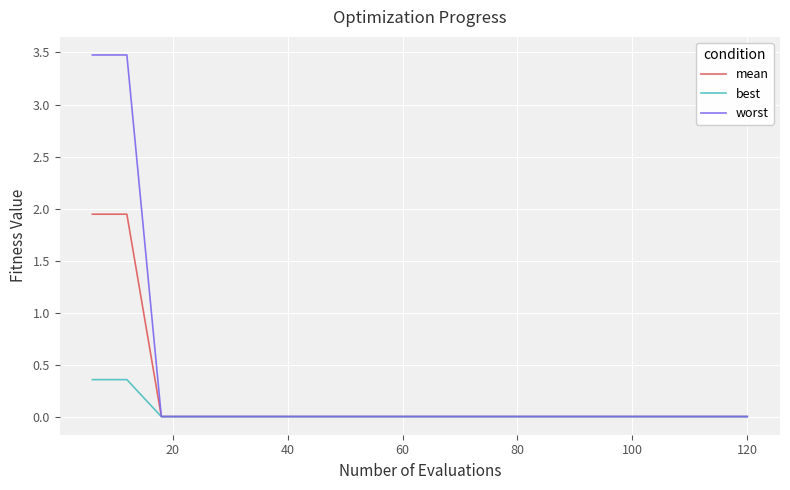

What is the highest value of the worst series?

3.5